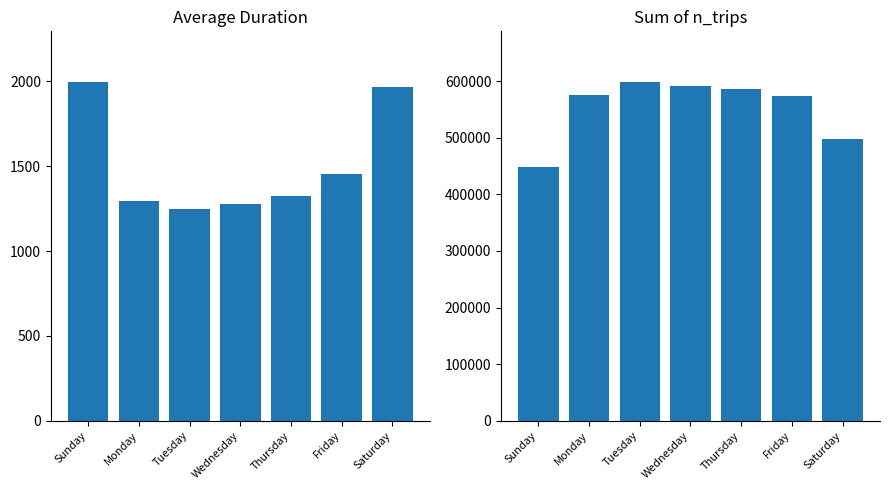

Which category has the highest value in the Sum of n_trips series?

Tuesday